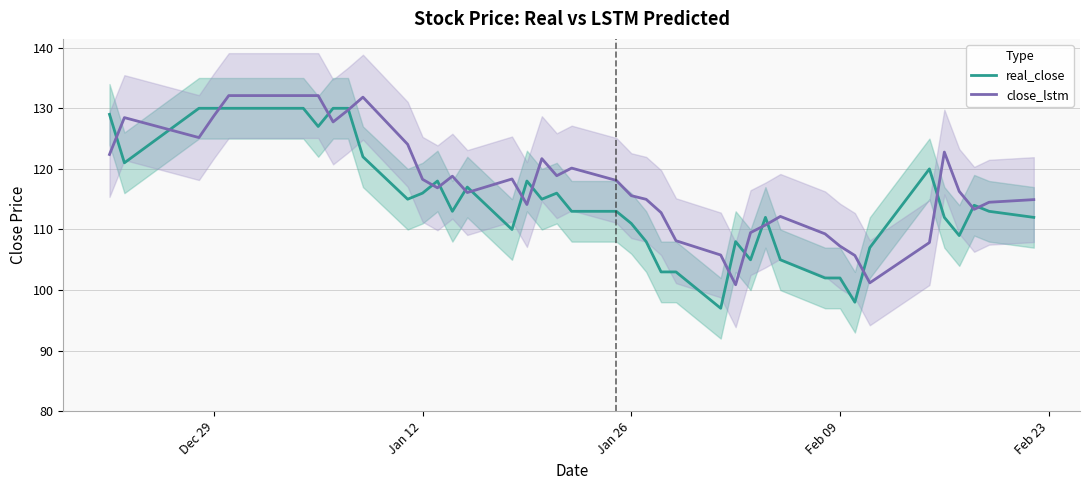

In close_lstm, how many points are higher than both neighbors (excluding endpoints)?

10